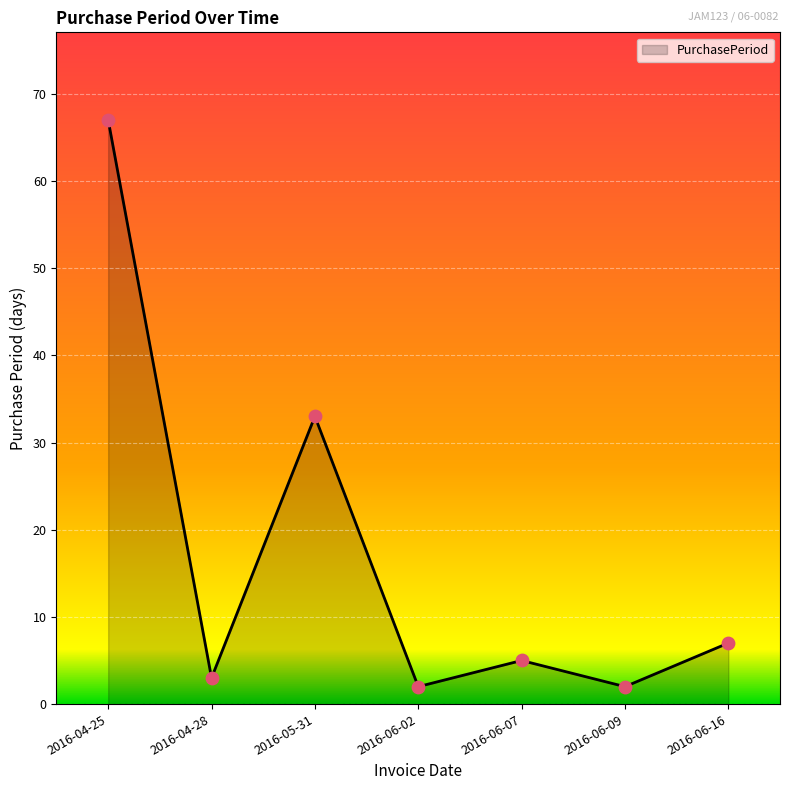

What is the change in value from 2016-05-31 to 2016-06-07?

-28